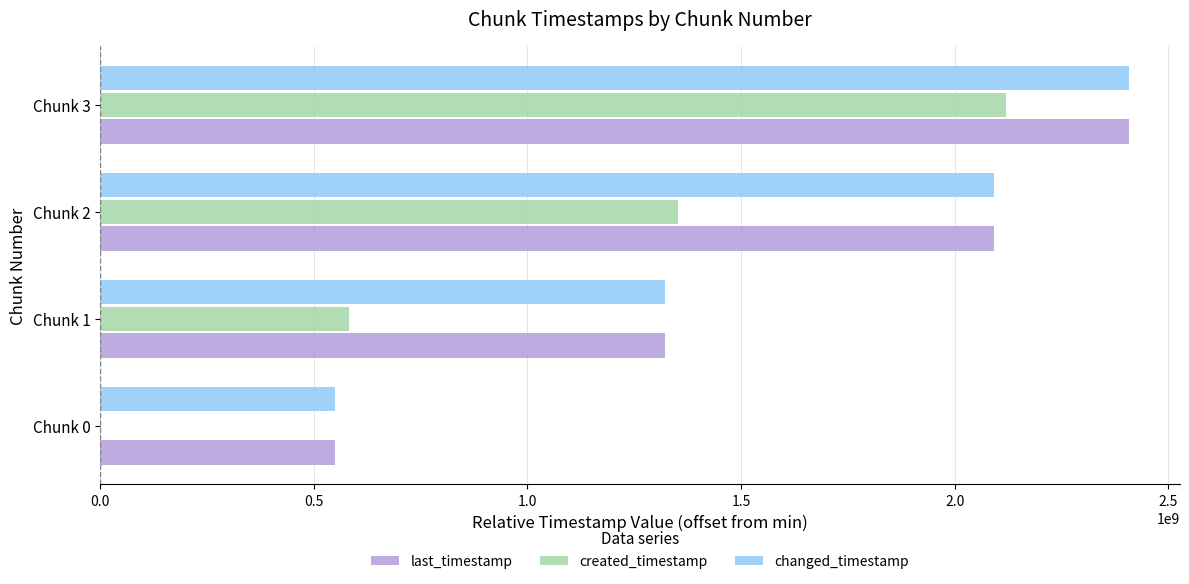

What are all the series names shown in the legend?

last_timestamp, created_timestamp, changed_timestamp